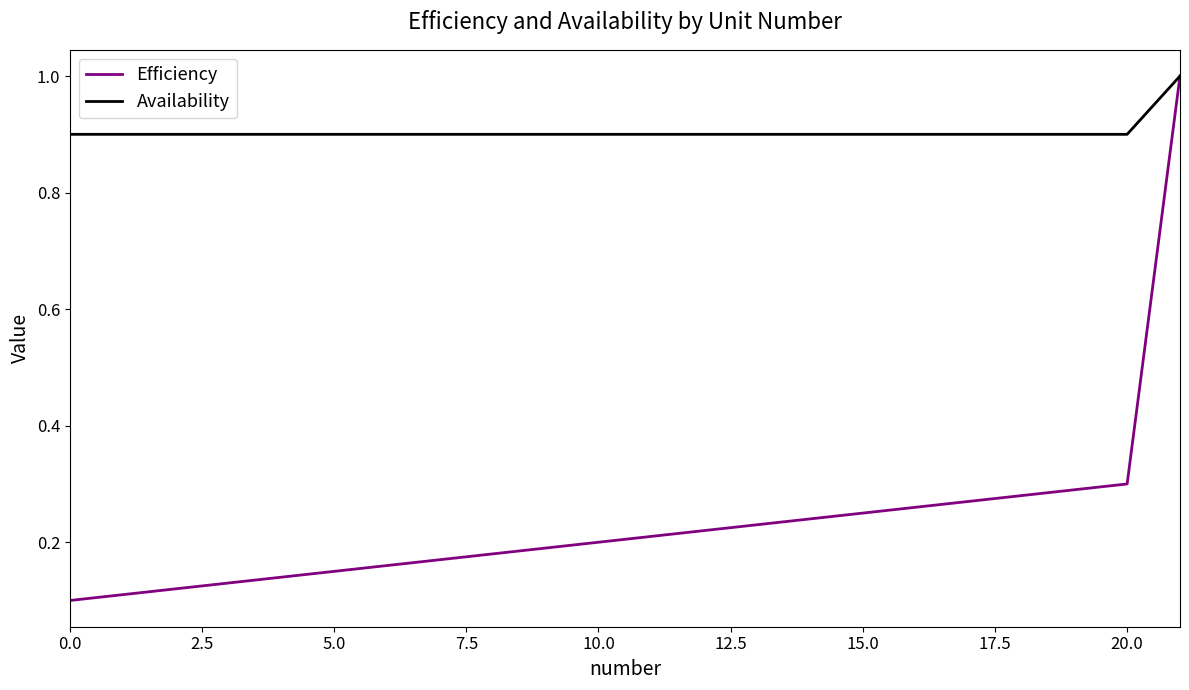

What is the maximum value shown in the chart?

1.0